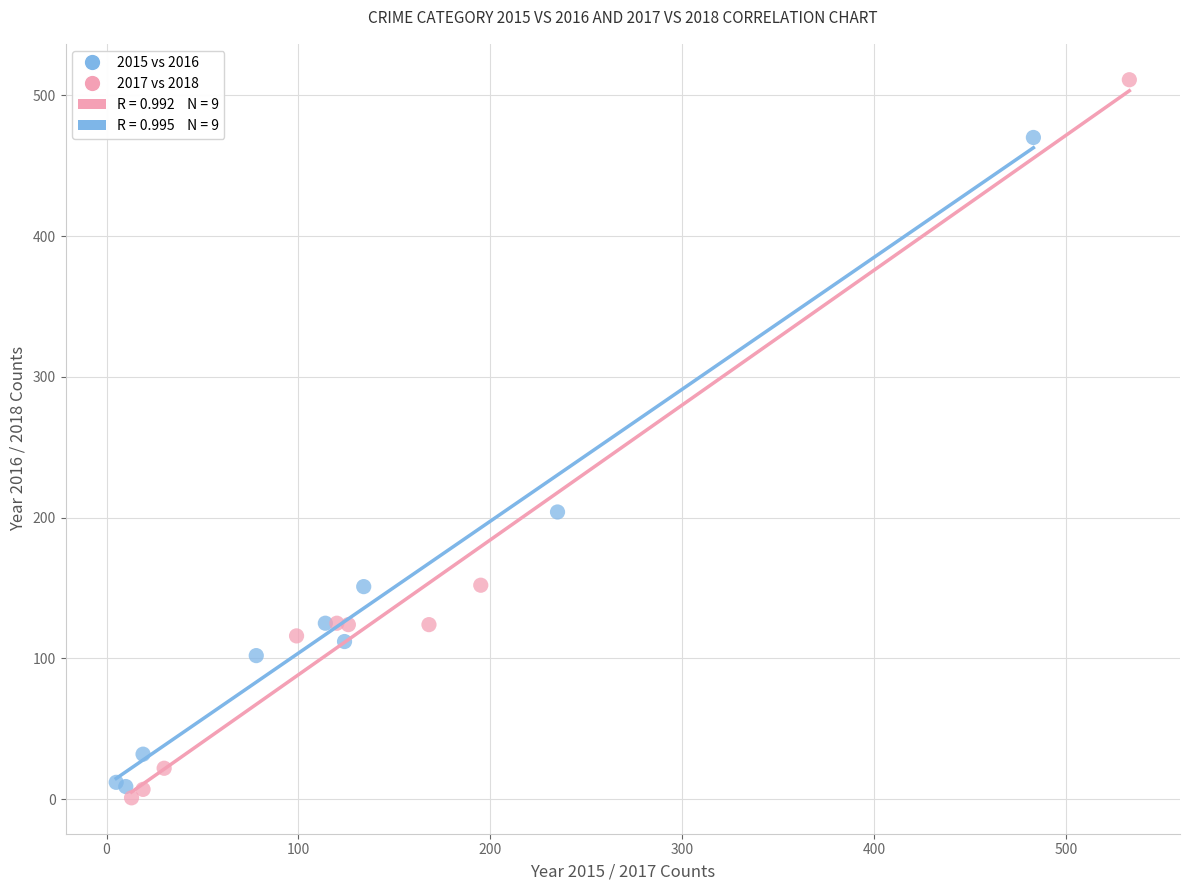

Which series has the largest Y range (max minus min)?

2017 vs 2018